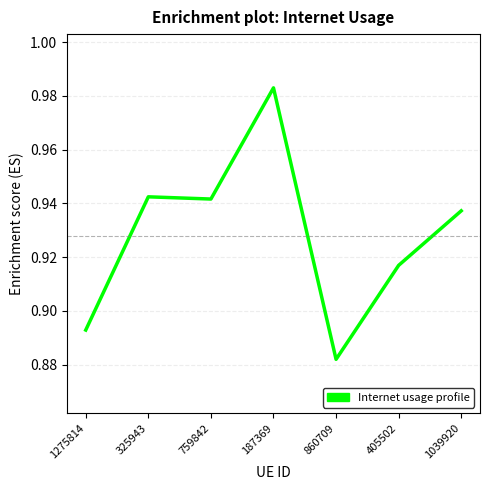

How many values are between 0 and 1?

7